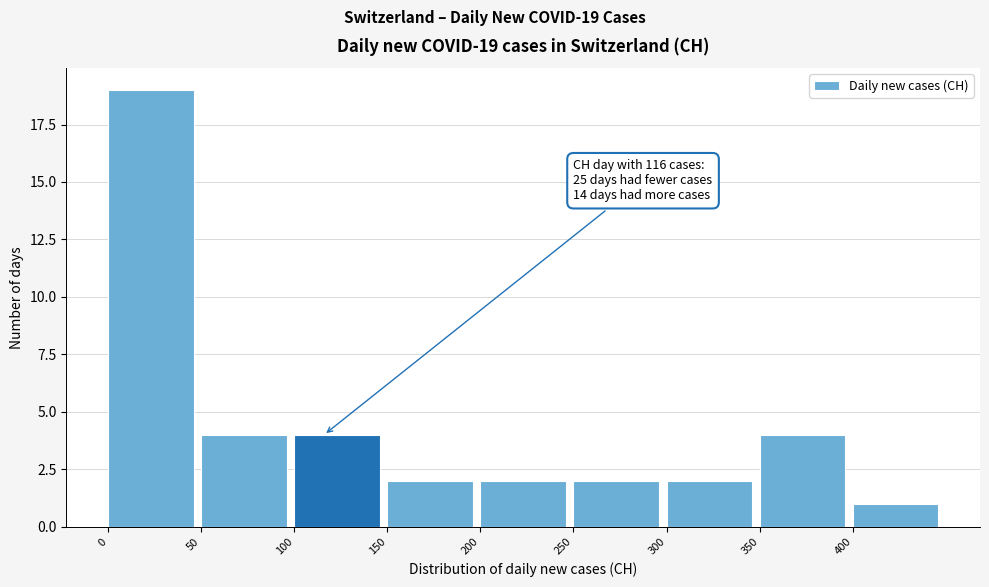

Over which range of the x-axis is the bar tallest?

0 to 50